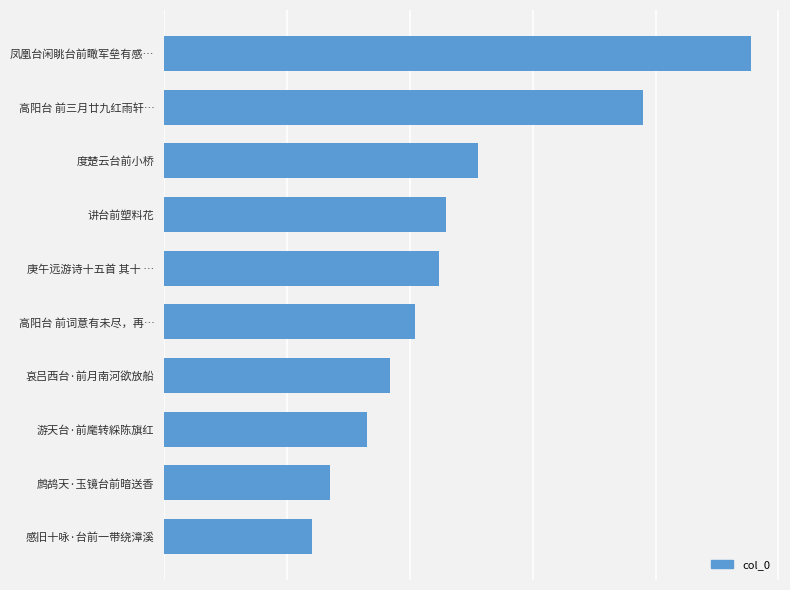

What is the difference between the second highest and minimum values?

539174